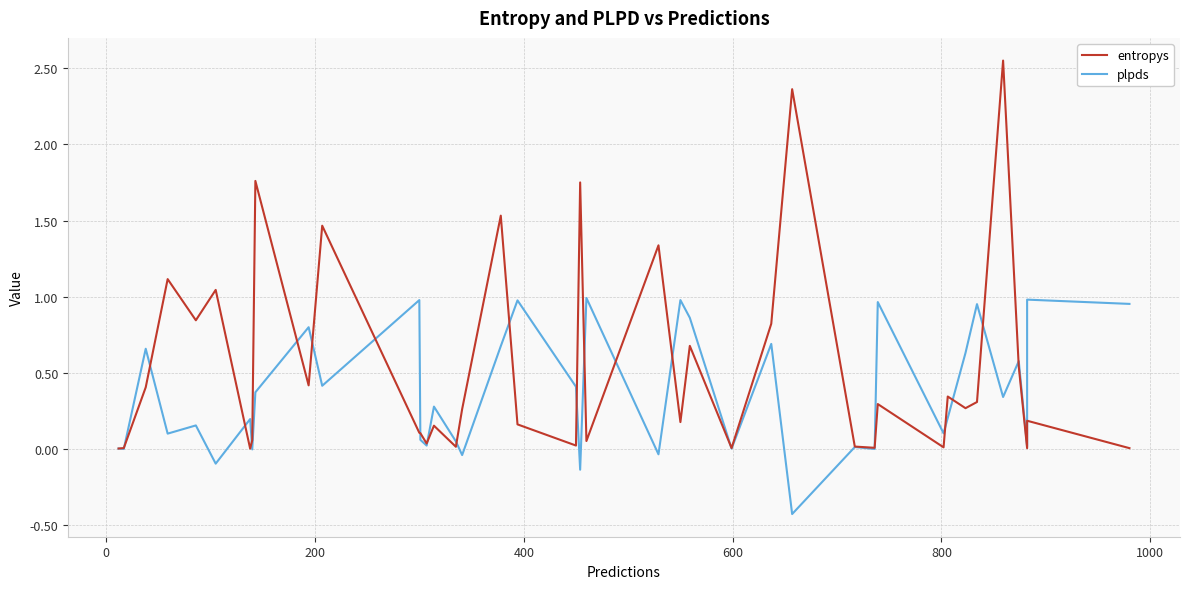

The plpds series shows 0.0 at 15. True or false?

False